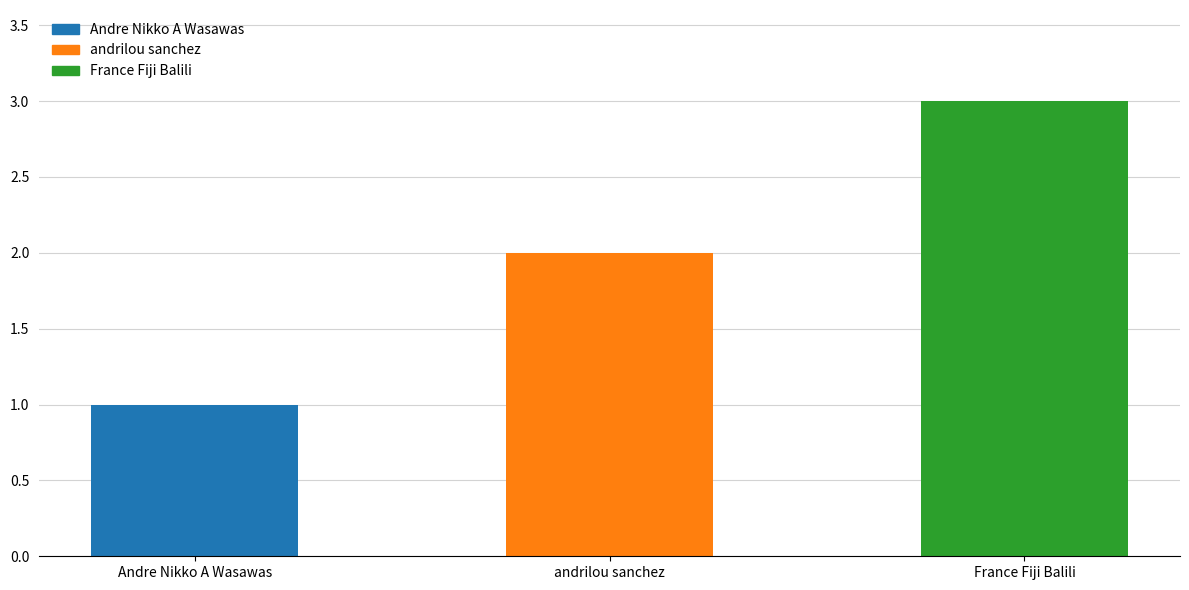

Reading left to right, transcribe all the data shown in this chart.

1	2	3